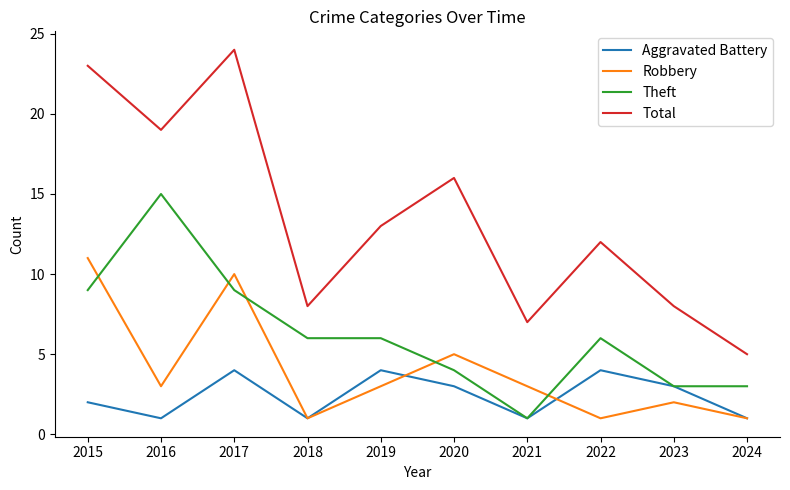

Which series has the largest total across all categories?

Total